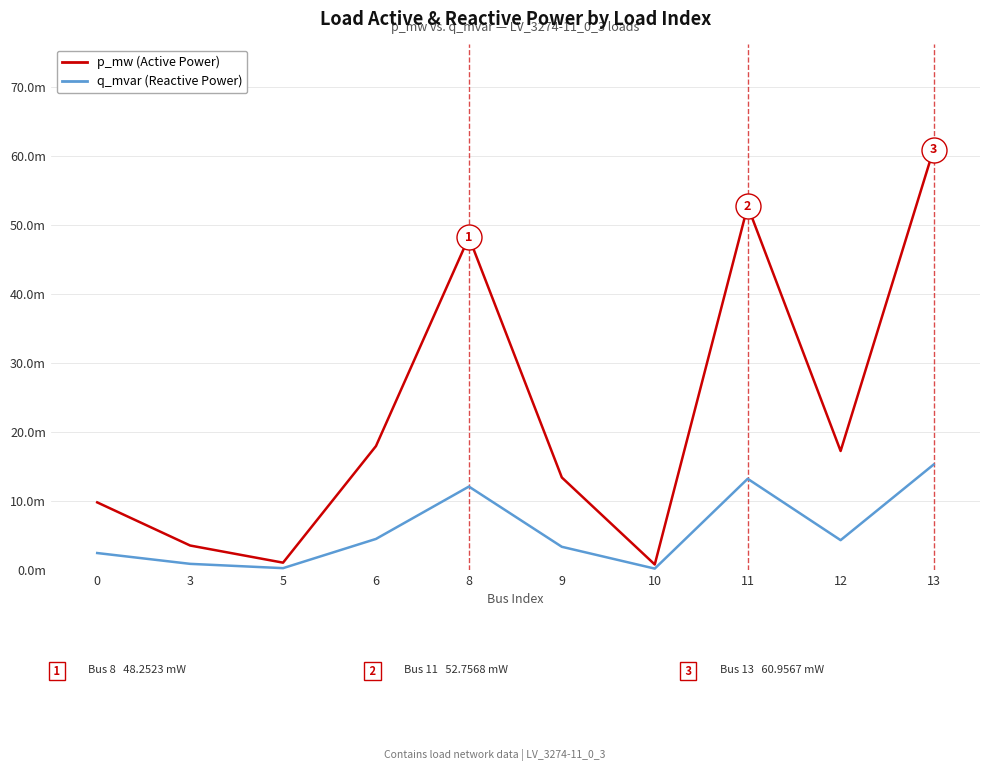

List the labels in order of q_mvar (Reactive Power) value, smallest first.

10, 5, 3, 0, 9, 12, 6, 8, 11, 13